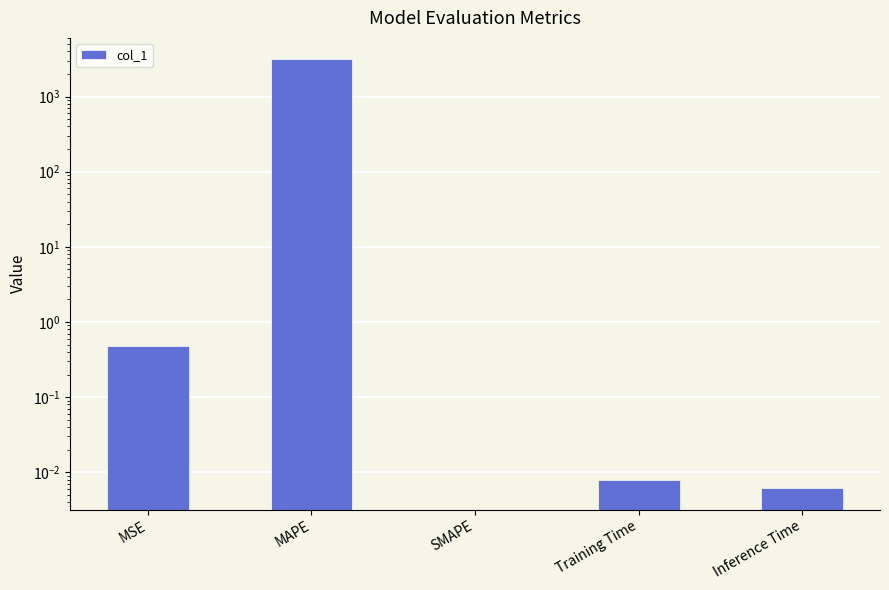

Reading left to right, list all the values displayed in this chart.

MSE=0.5	MAPE=3123.2	SMAPE=0.0	Training Time=0.0	Inference Time=0.0